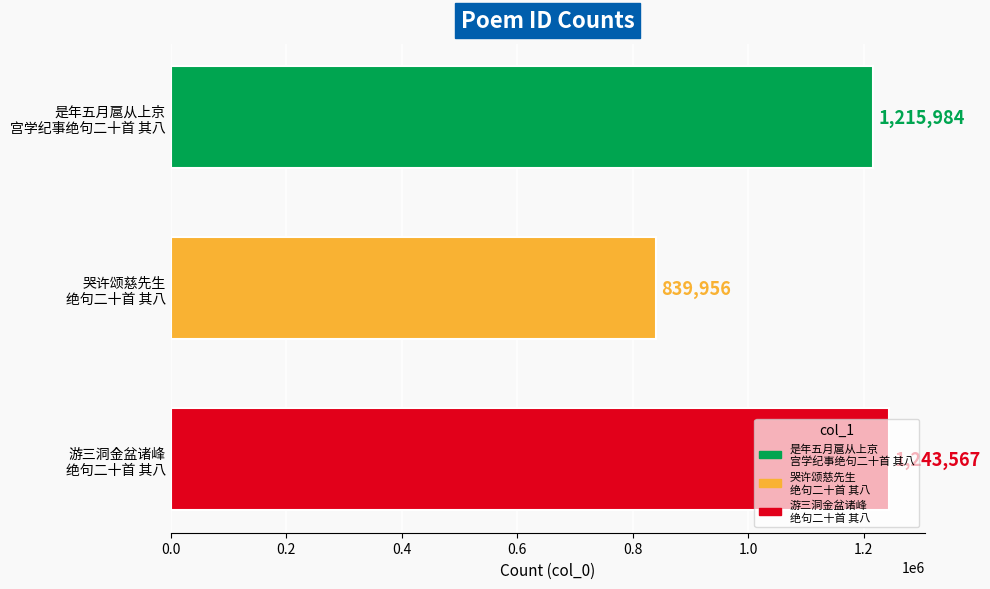

What is the value of the 3rd bar from the top?

1243567